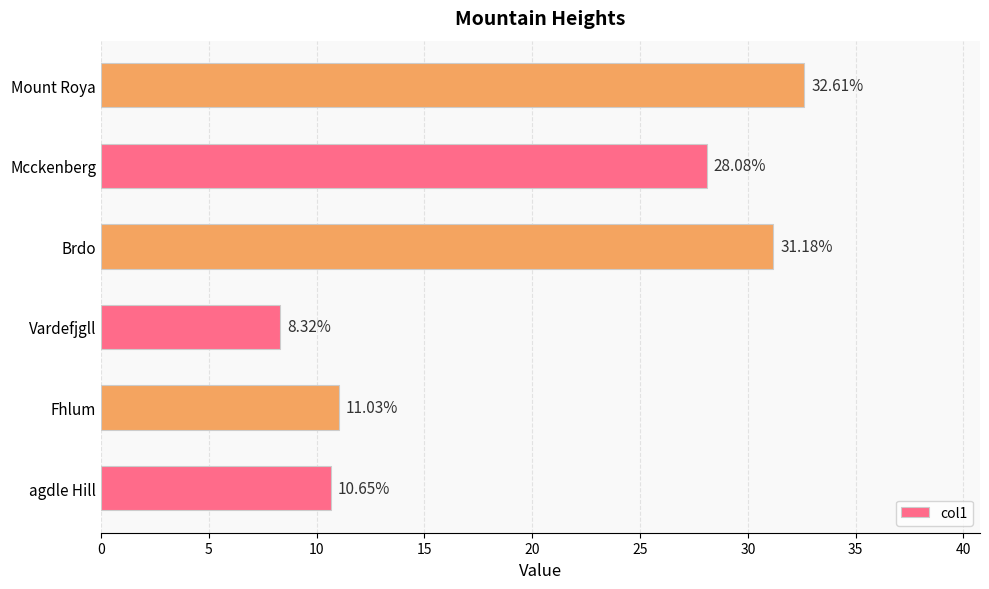

At which category does the chart reach its peak across all series?

Mount Roya